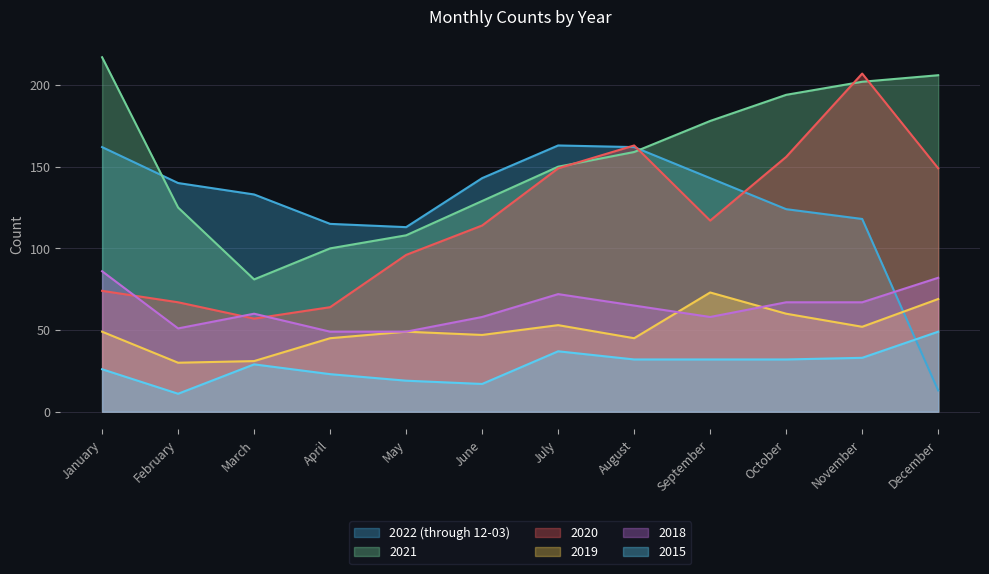

What is the total value across all series at October?

633